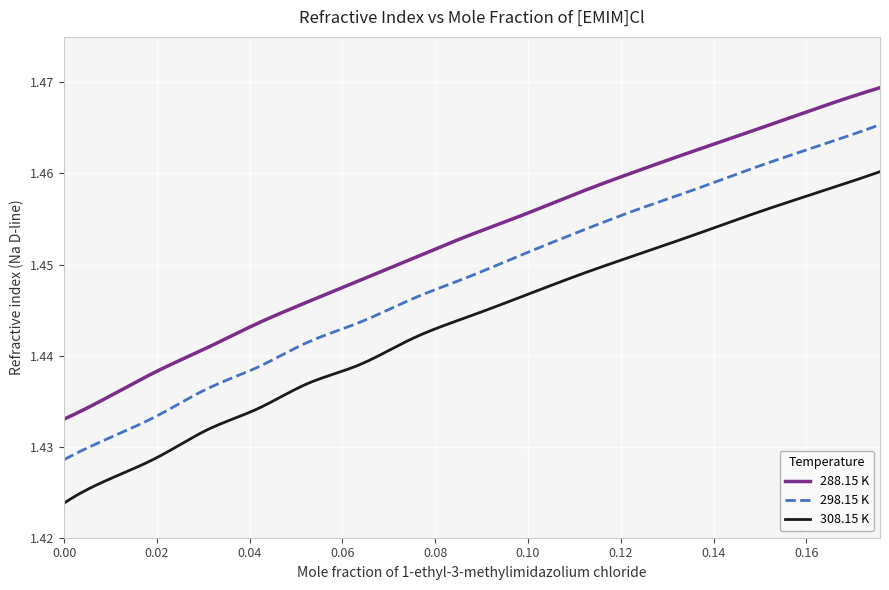

Rank the series by their maximum value, from highest to lowest.

288.15 K, 298.15 K, 308.15 K